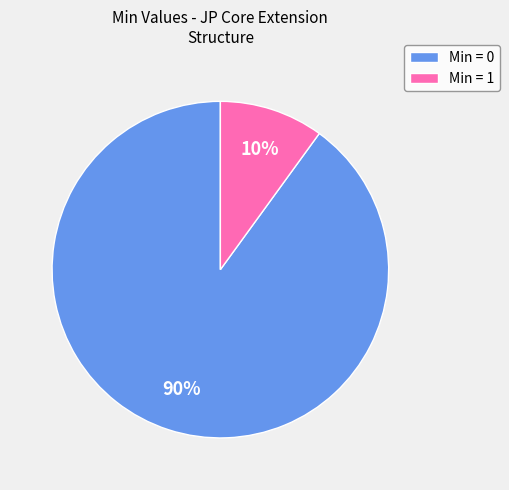

Which category has the smallest portion of the pie?

Min = 1